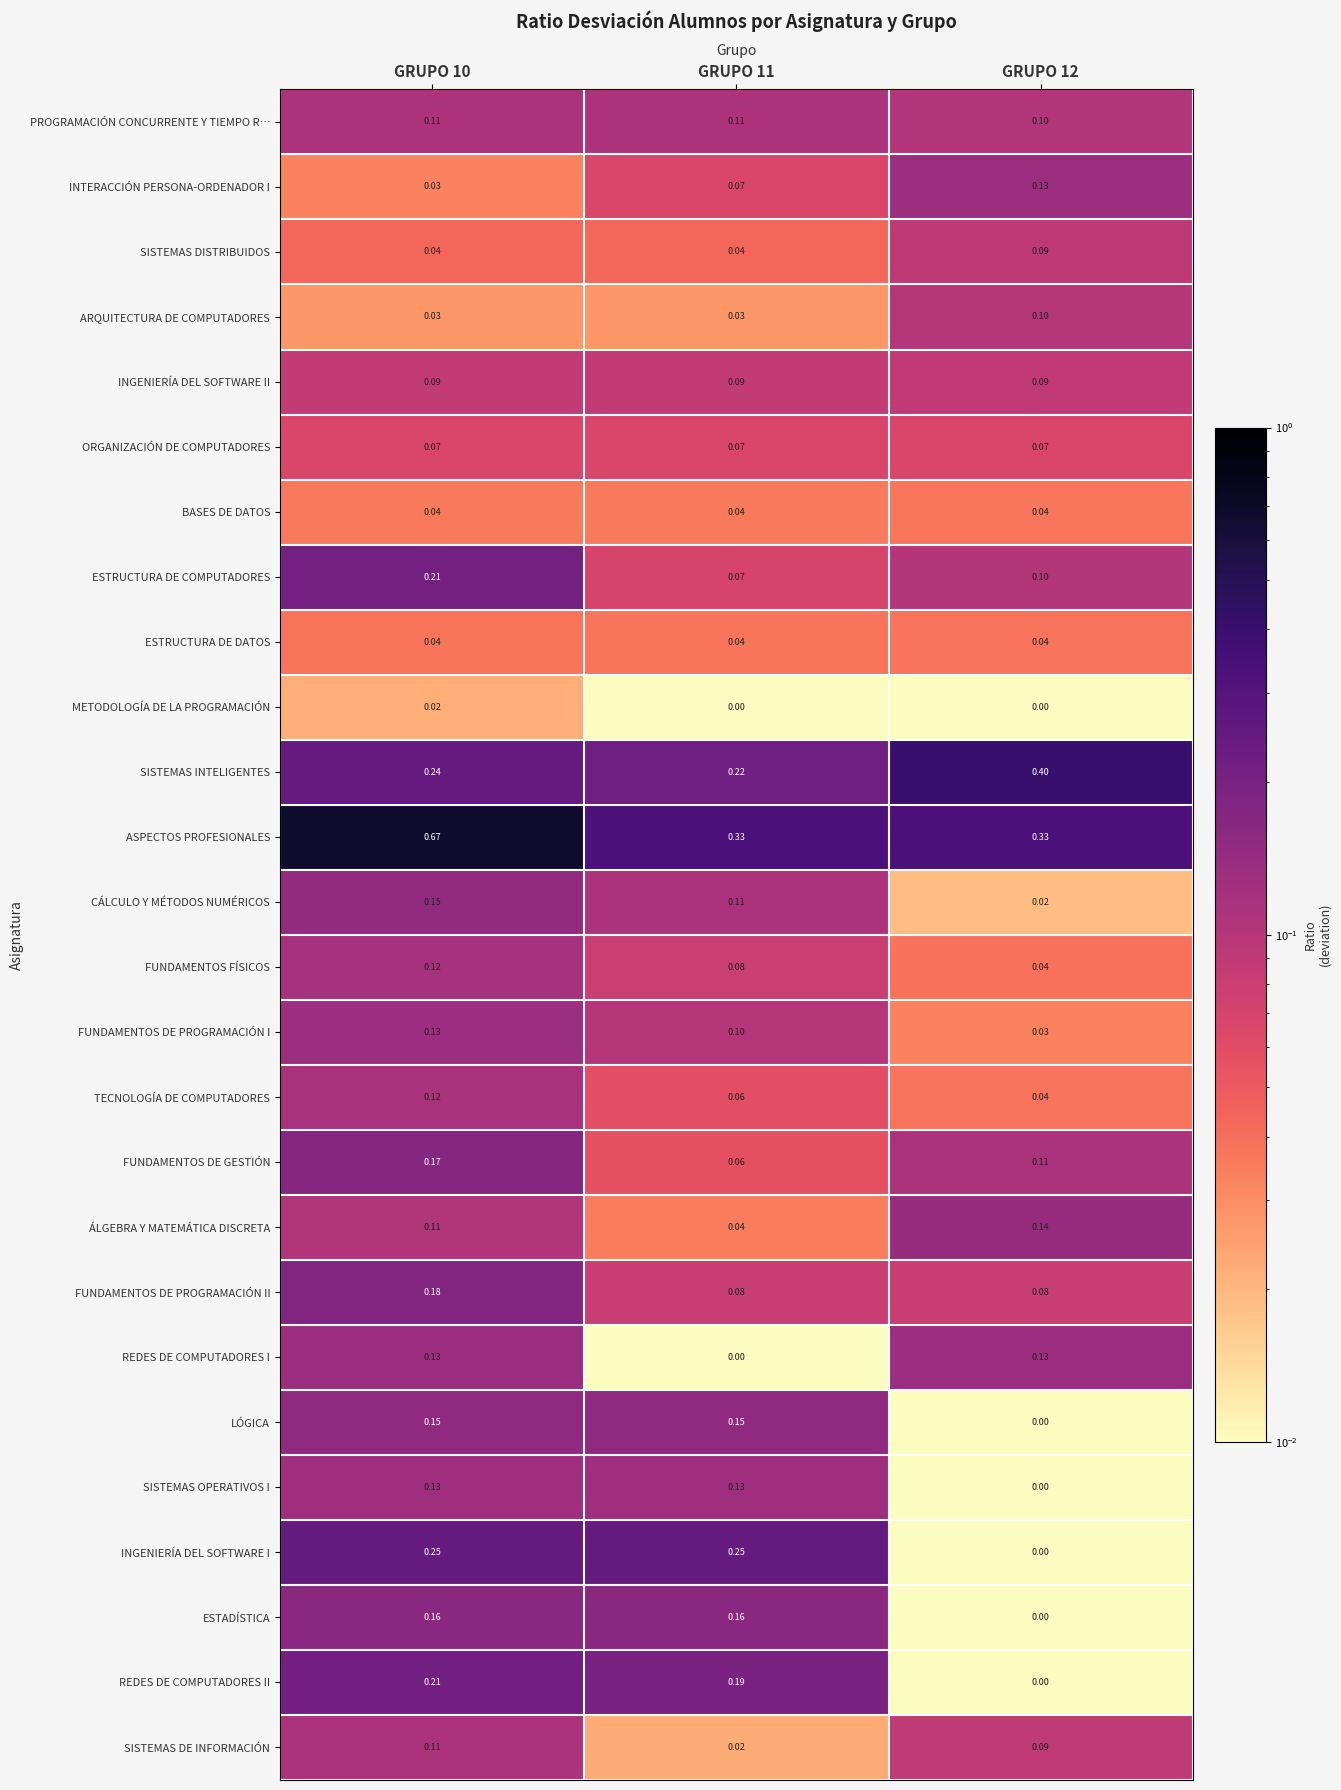

Between GRUPO 10 and GRUPO 12, which series saw the biggest shift?

ASPECTOS PROFESIONALES